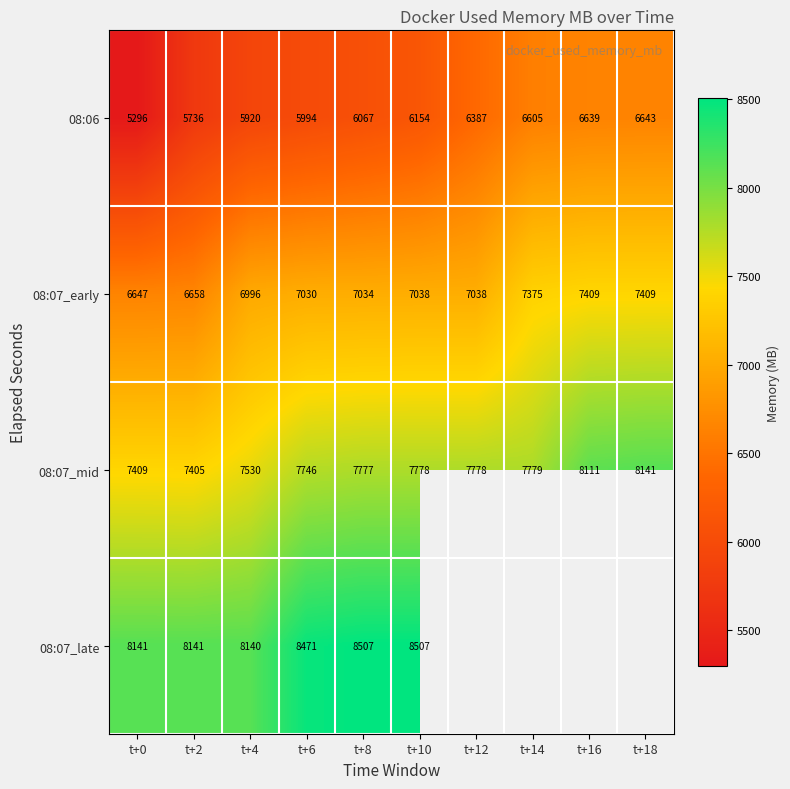

Is the value of 08:06 at t+2 greater than the value of 08:07_late at t+0?

No